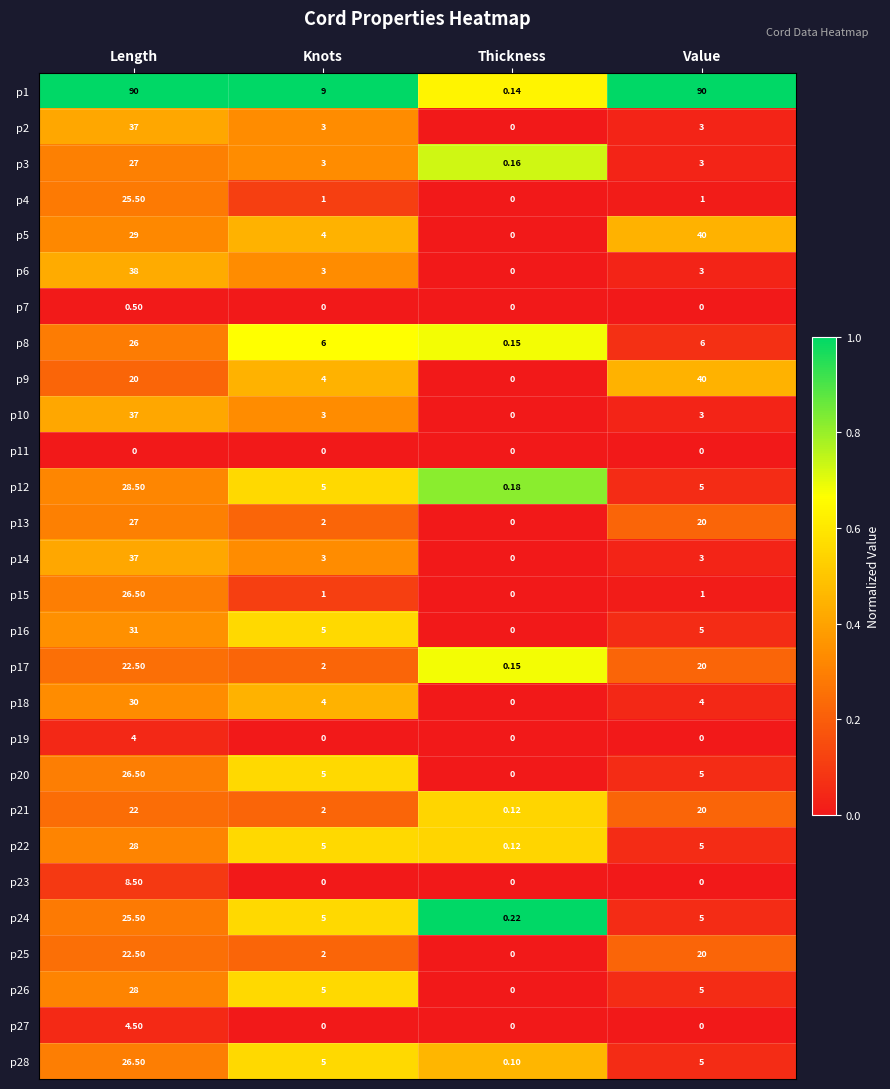

List the labels in order of p17 value, smallest first.

Thickness, Knots, Value, Length